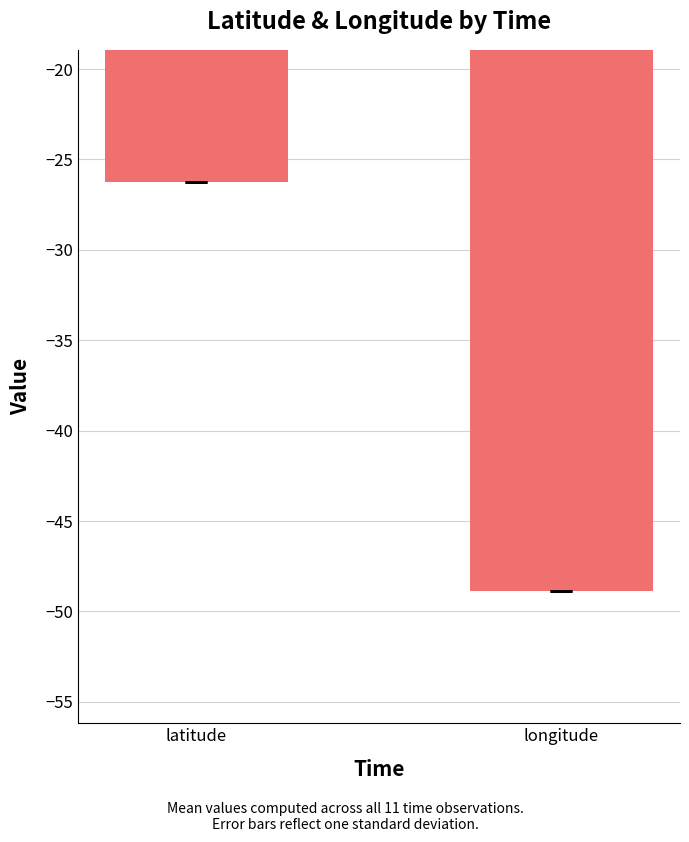

What is the maximum value shown in the chart?

-26.3